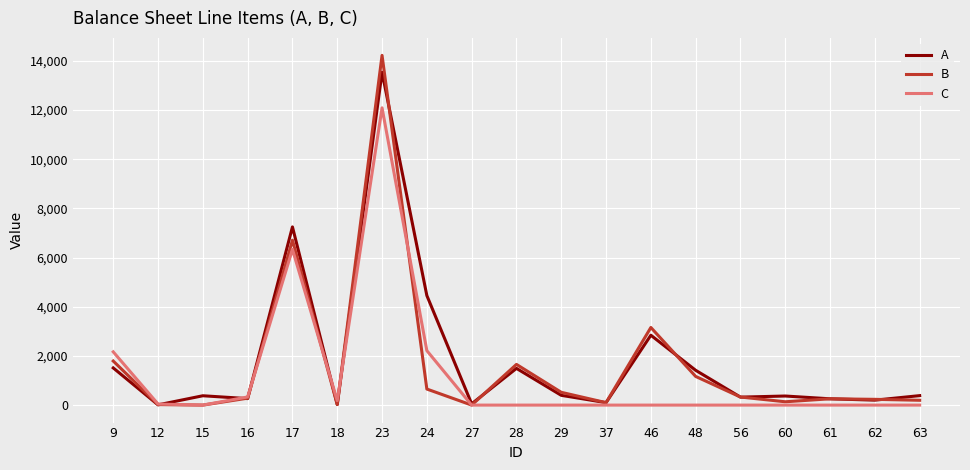

Which series ends up on top after the final intersection of C and B?

B